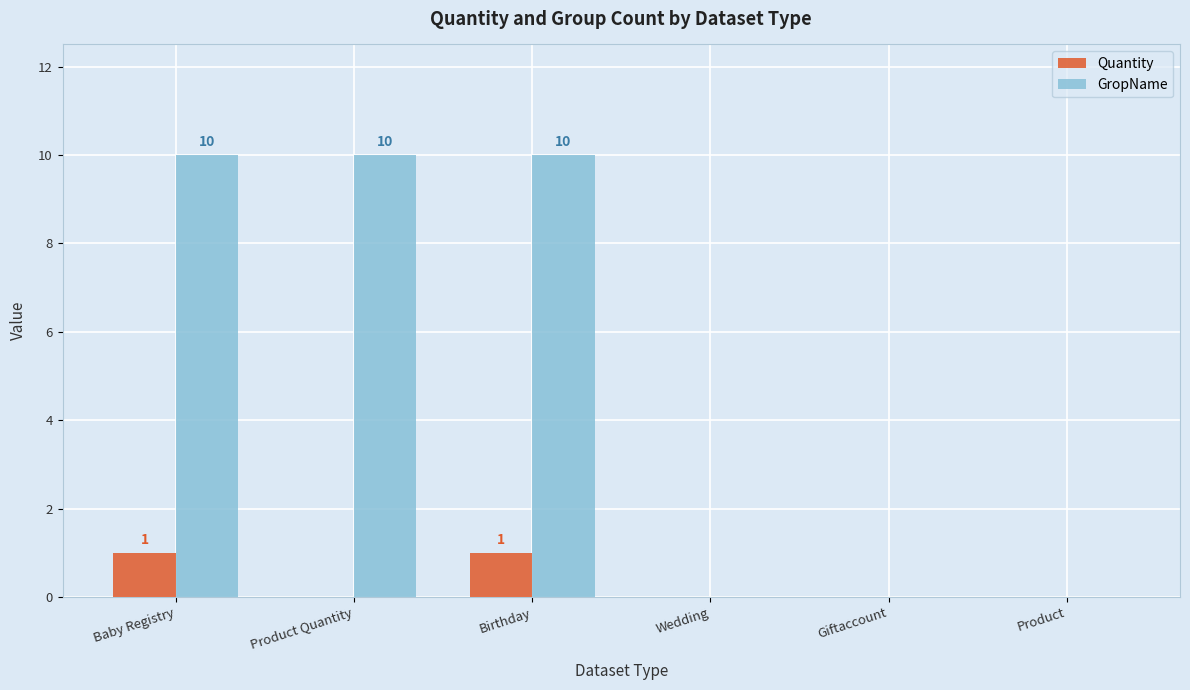

True or false: Quantity has a value of 0 at Product Quantity.

True